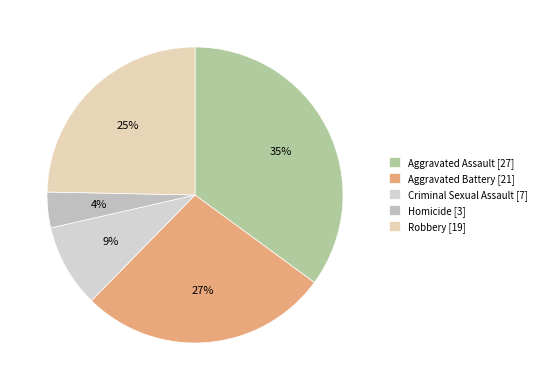

Approximately how many times larger is the value at Aggravated Assault compared to Criminal Sexual Assault?

3.9